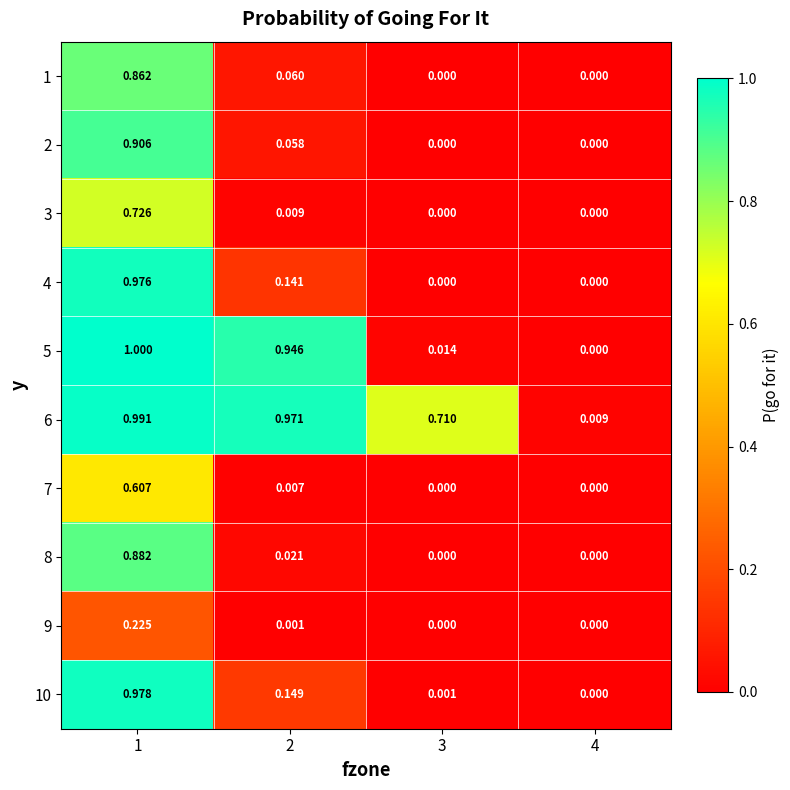

Is the value of 1 at 3 greater than the value of 10 at 1?

No